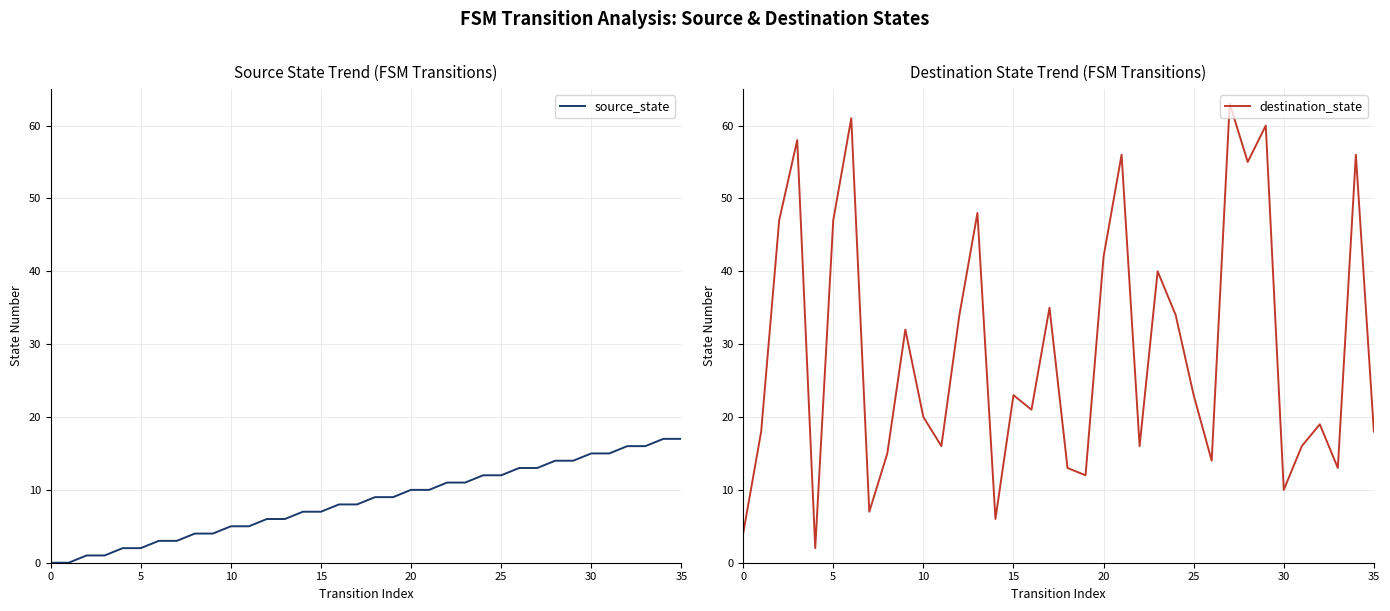

The value of destination_state at 15 is 5. True or false?

False